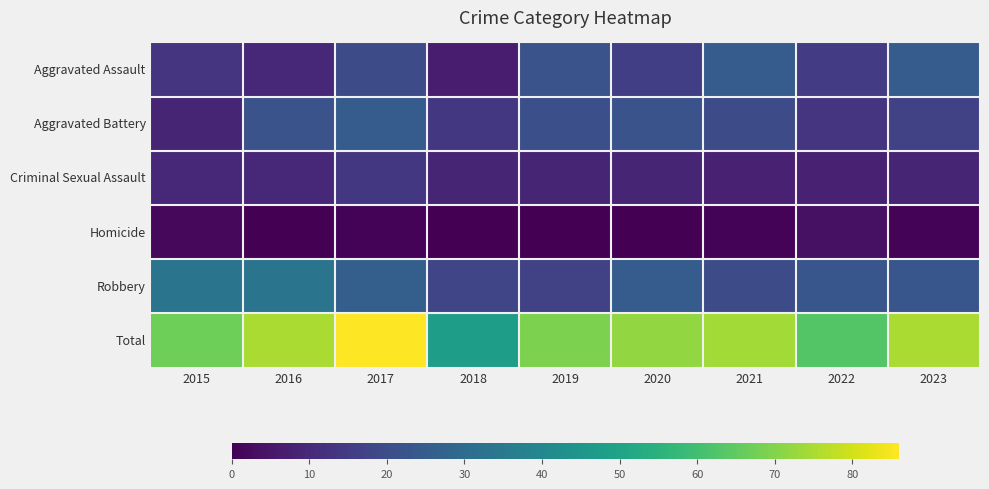

How many data points does each series have?

9